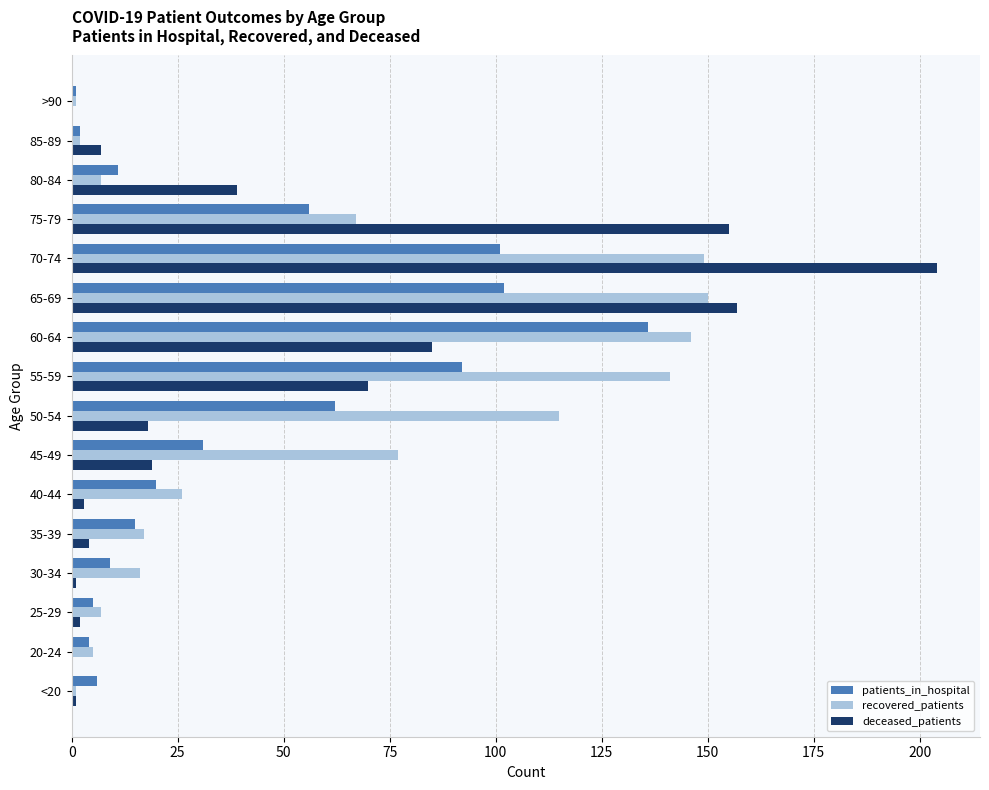

The recovered_patients series shows 26 at 40-44. True or false?

True